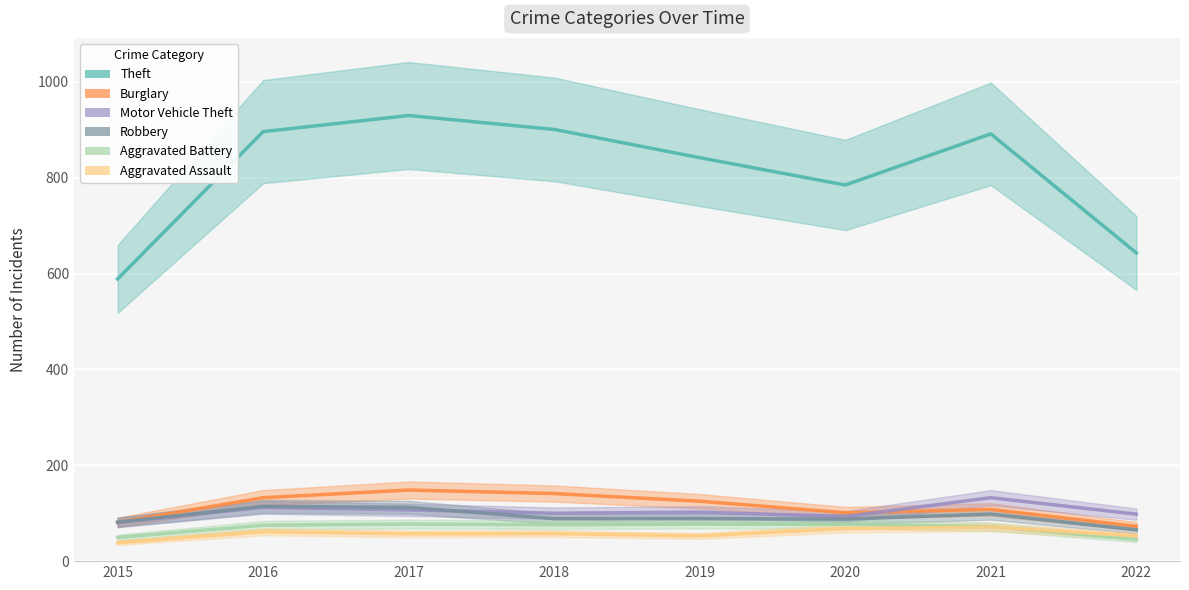

In Aggravated Assault, how many points are lower than both neighbors (excluding endpoints)?

2